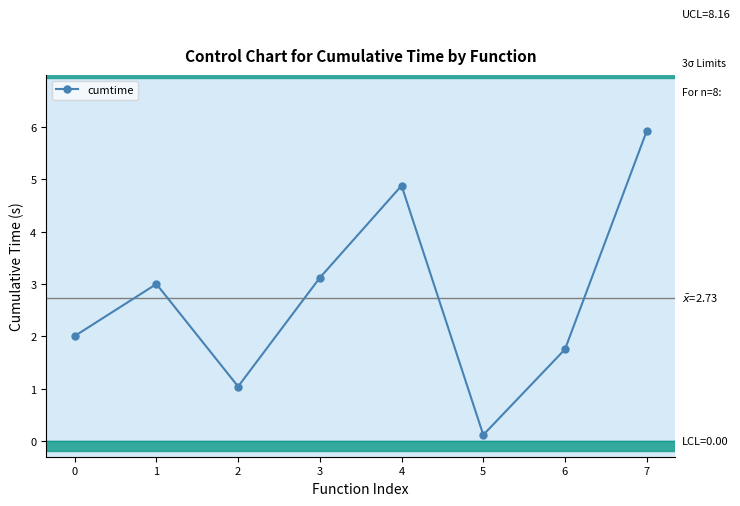

Is this an area chart (filled region under the line)?

No